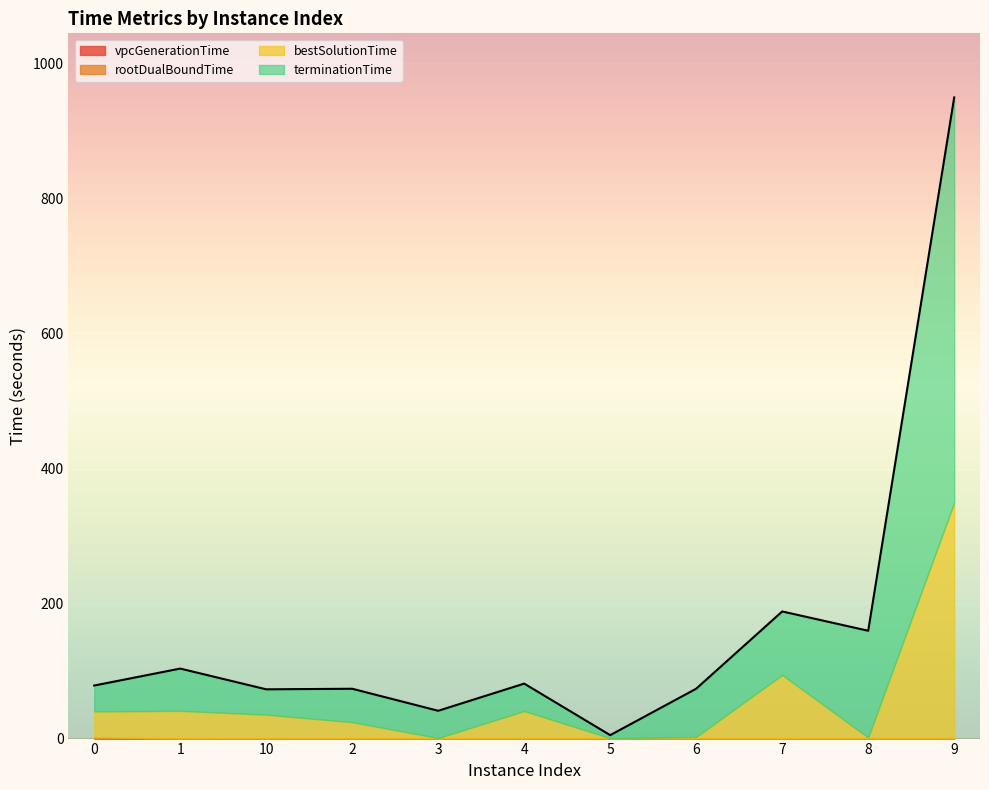

What position from the right is 7?

3